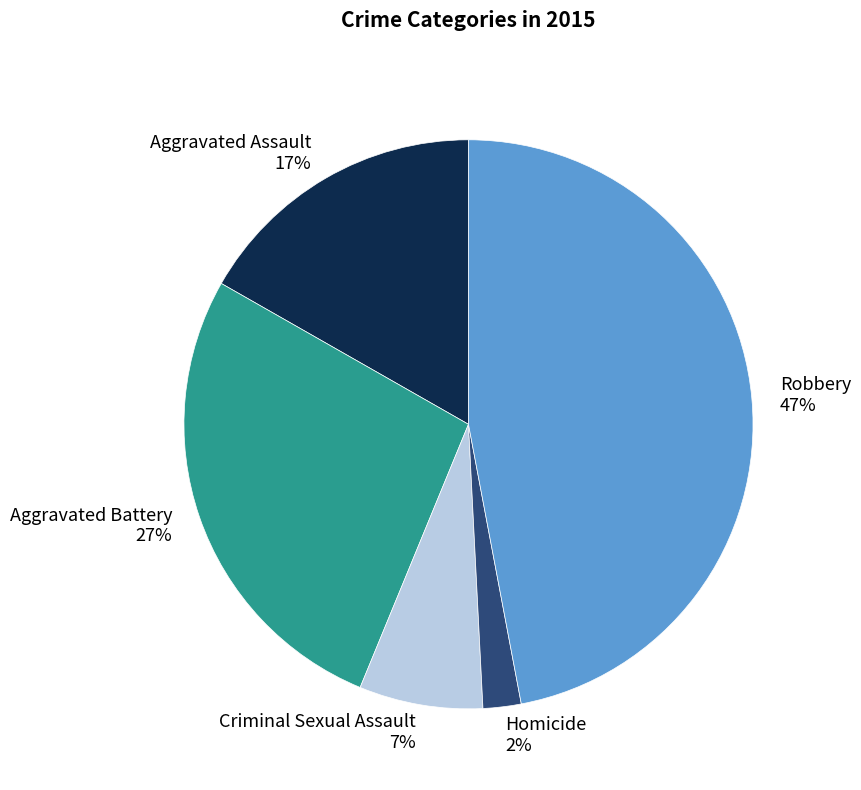

To the nearest percent, what is the difference between the largest and smallest slice percentages?

45%